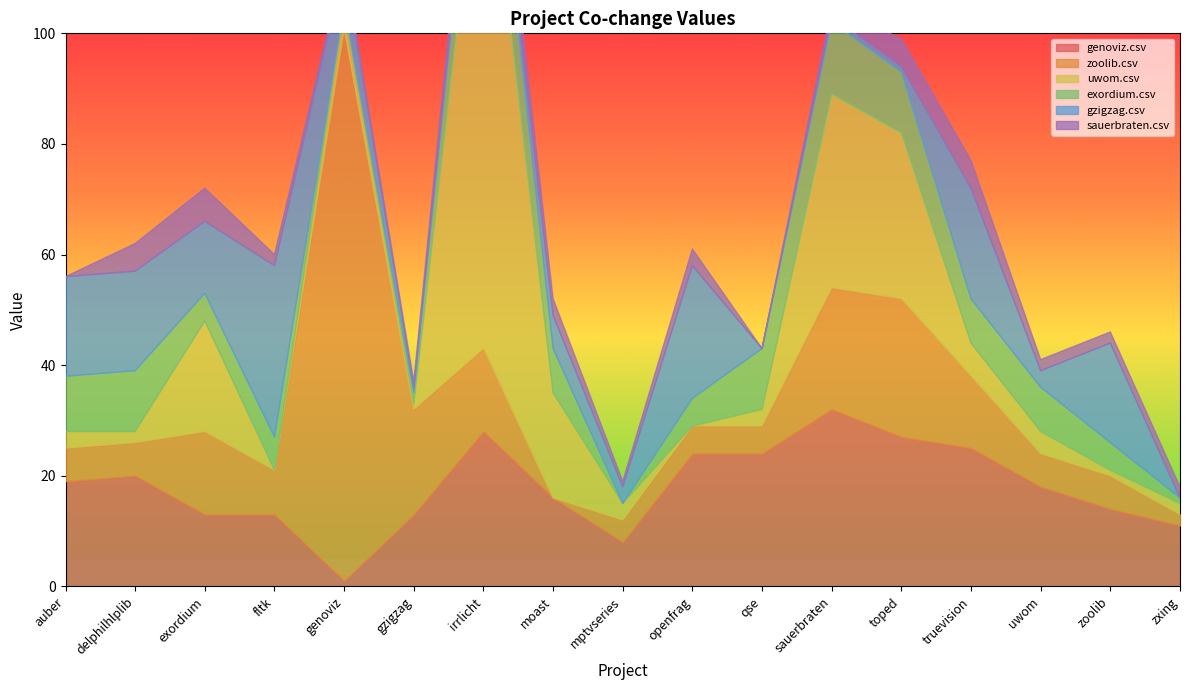

List the labels in order of gzigzag.csv value, largest first.

fltk.csv, openfrag.csv, truevision.csv, auber.csv, delphilhlplib.csv, zoolib.csv, exordium.csv, genoviz.csv, moast.csv, mptvseries.csv, uwom.csv, gzigzag.csv, irrlicht.csv, sauerbraten.csv, toped.csv, qse.csv, zxing.csv